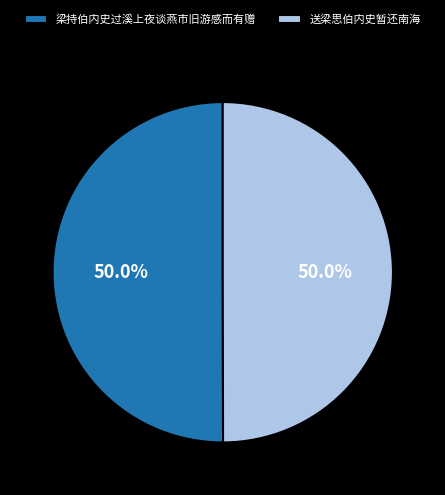

To the nearest percent, what is the combined percentage of 梁持伯内史过溪上夜谈燕市旧游感而有赠 and 送梁思伯内史暂还南海?

100%